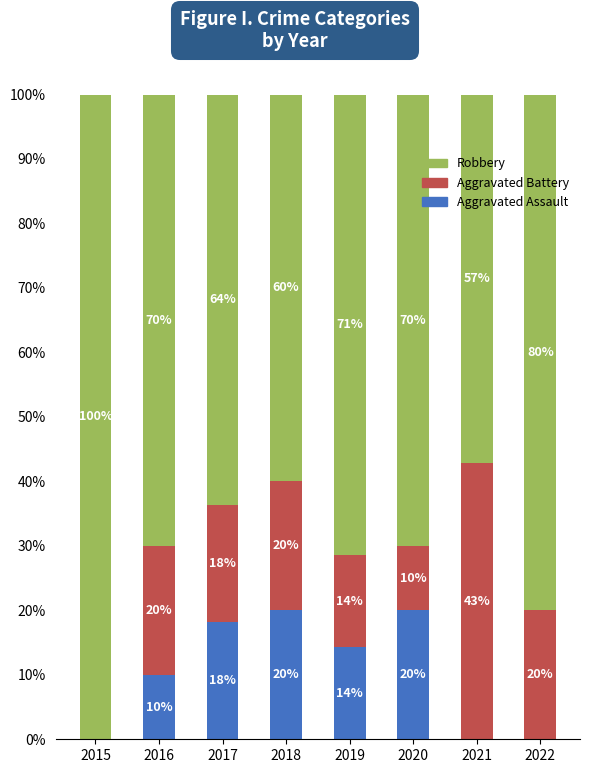

True or false: Aggravated Assault has a value of 0.0 at 2022.

True